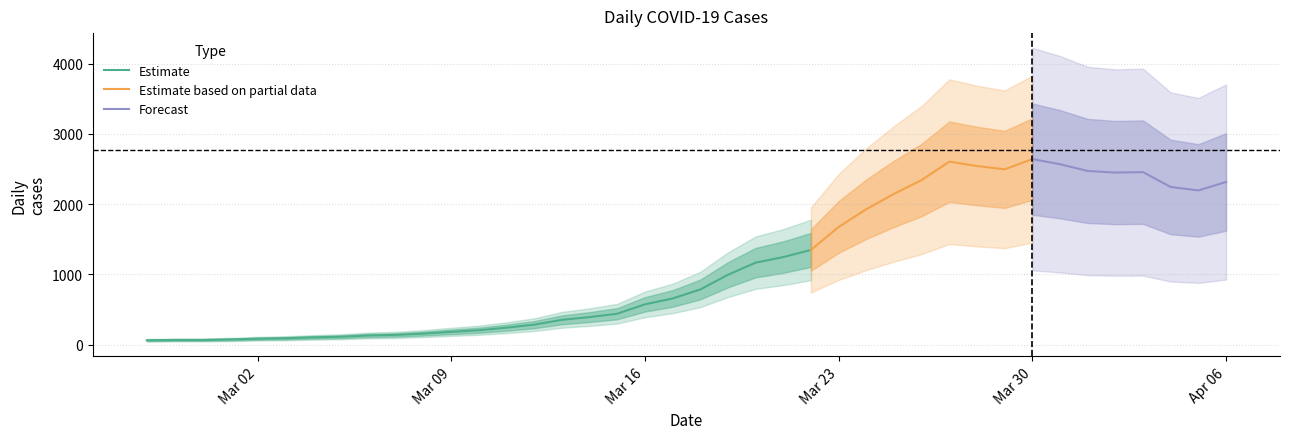

Which label corresponds to the largest value in the chart?

2020-03-30